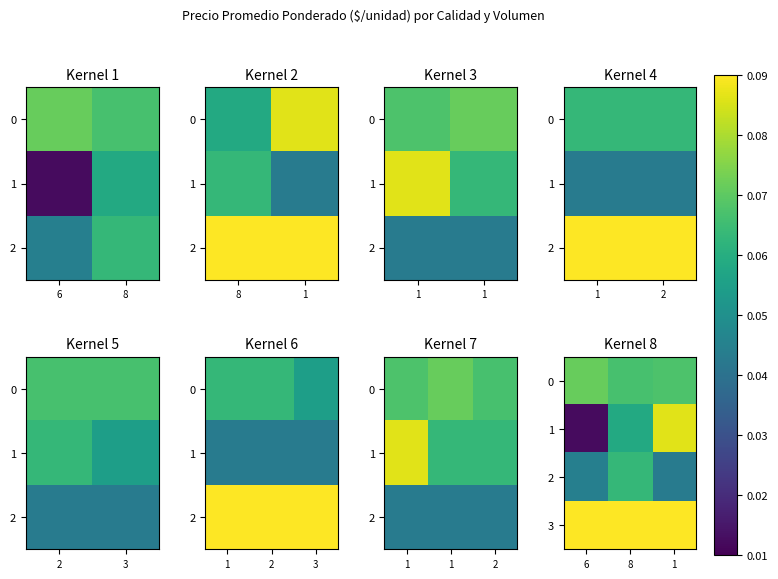

What is the maximum value shown in the chart?

0.1